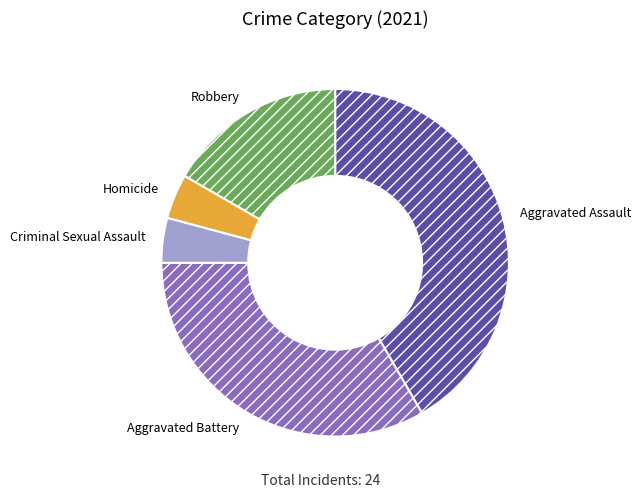

Which has a higher value, Aggravated Assault or Robbery?

Aggravated Assault